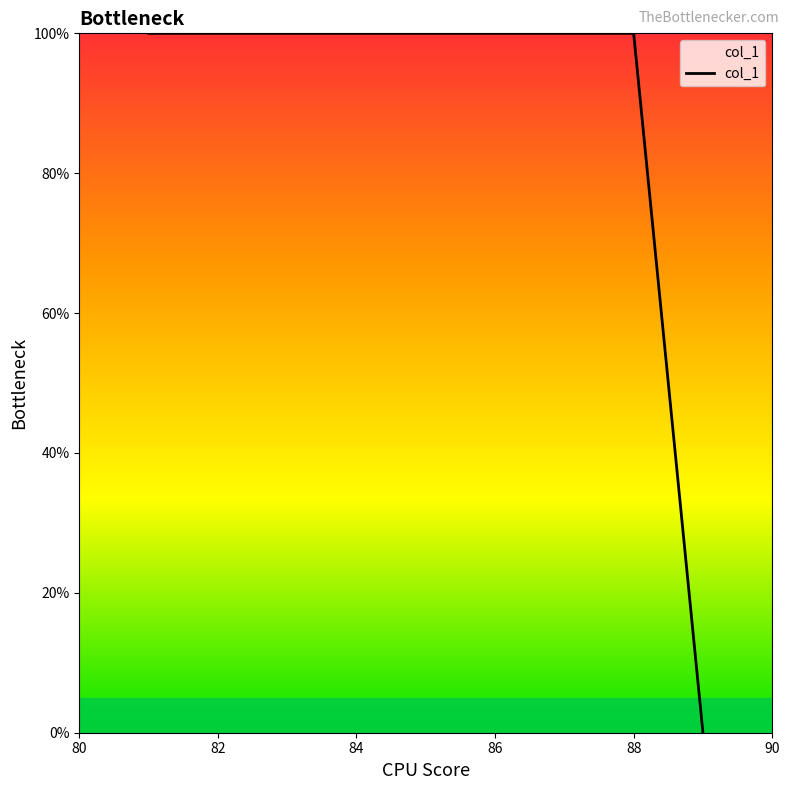

What is the difference between the maximum and minimum values?

100